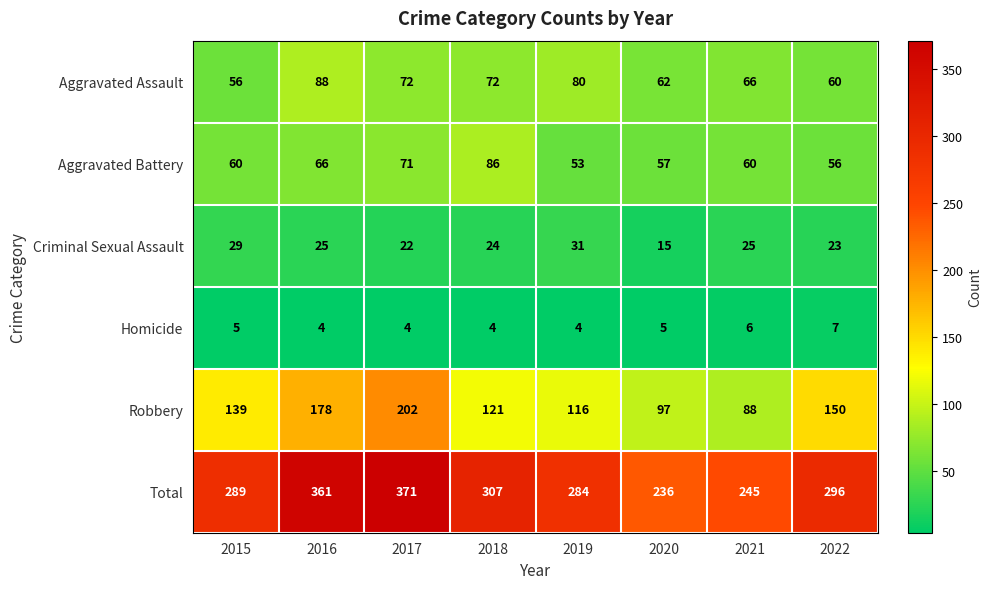

Which series has the largest total across all categories?

Total